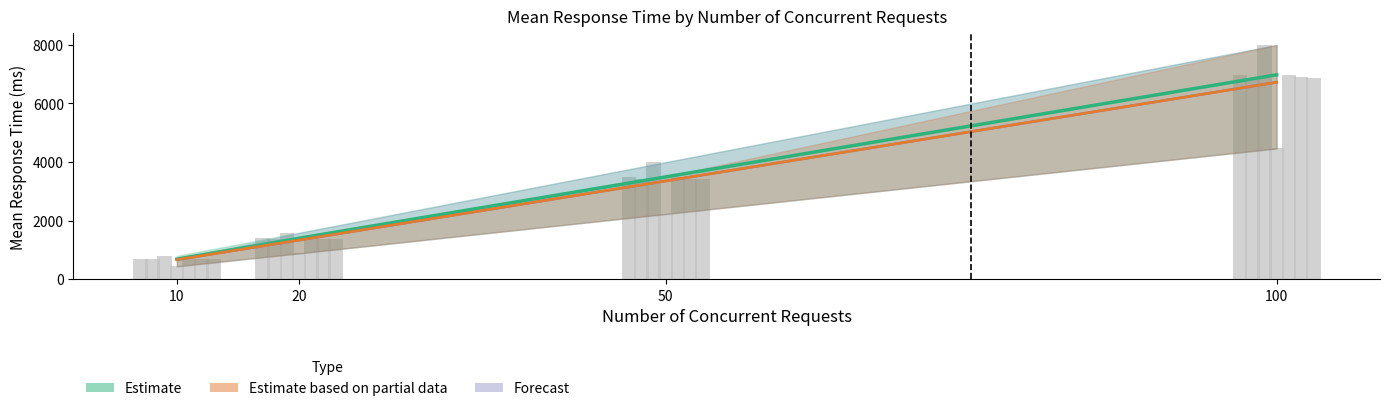

At which label does Forecast reach its minimum?

10